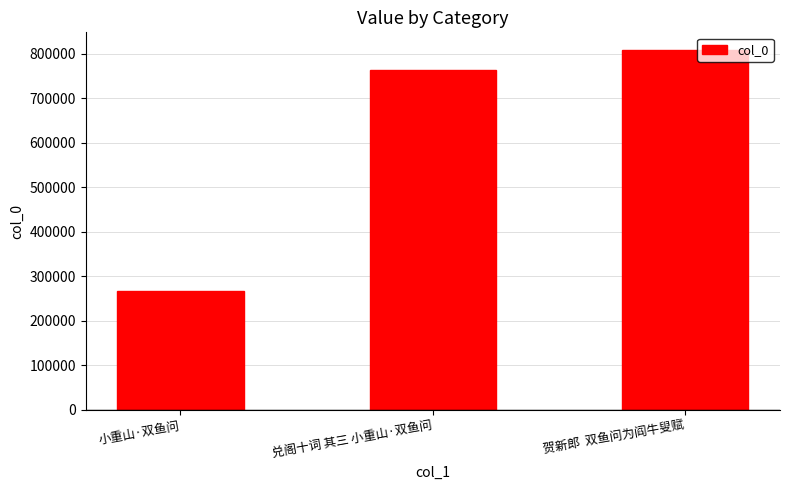

Which label corresponds to the smallest value in the chart?

小重山·双鱼问